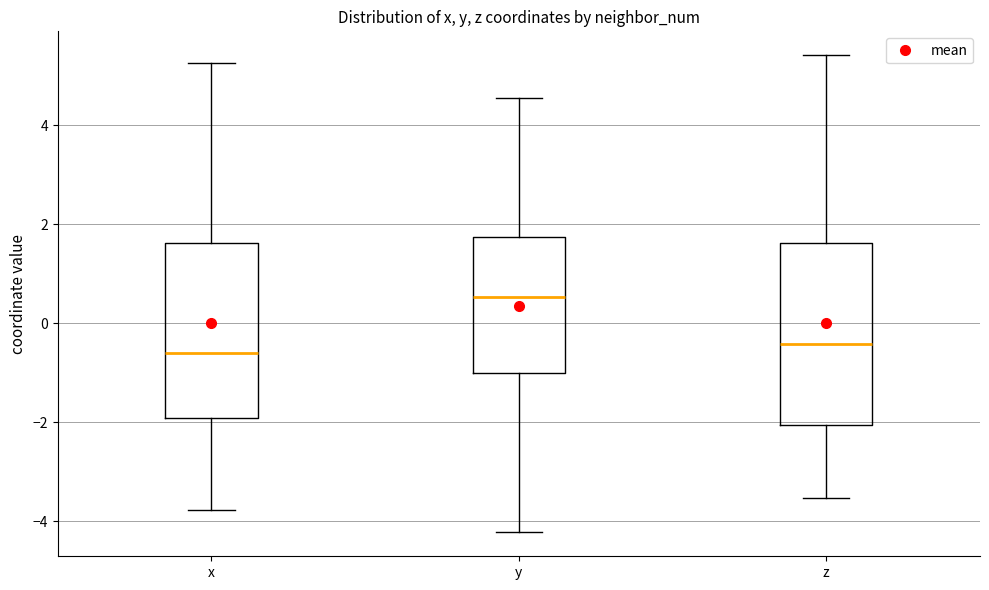

Where is the upper edge of the box for y on the y-axis? The values are not printed on the chart, so give them approximately, as read against the axis.

1.8